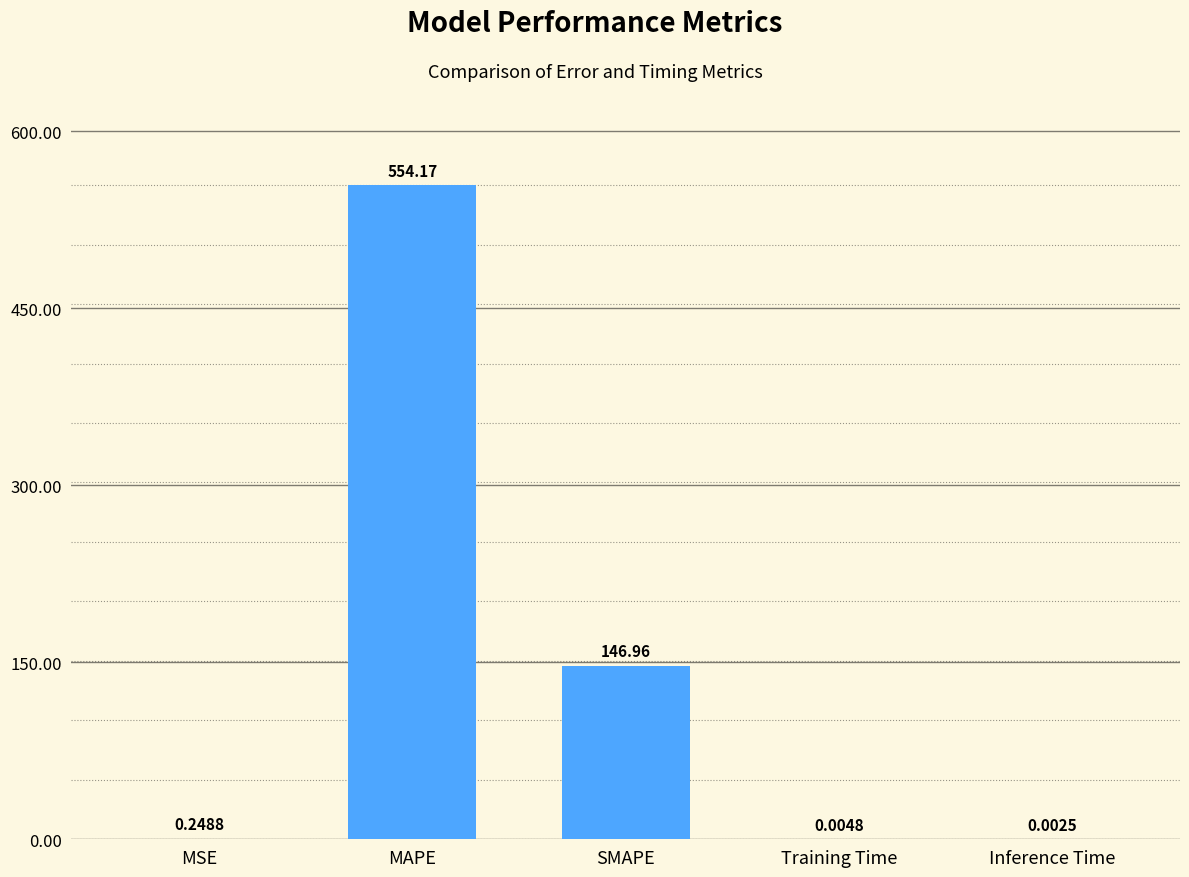

Count the number of data series in this chart.

1